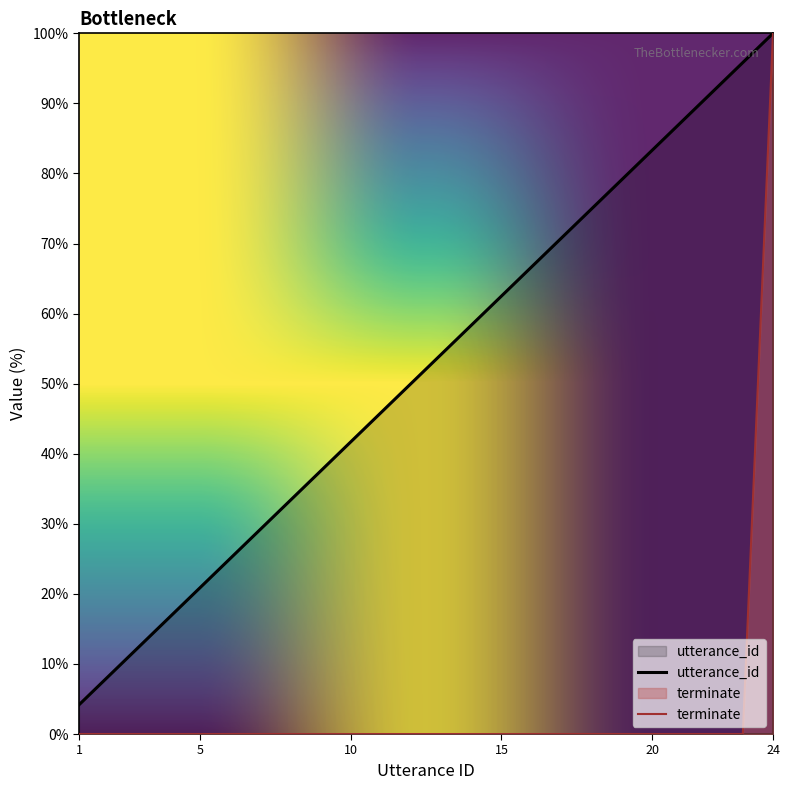

How many data points in terminate are above 0?

1